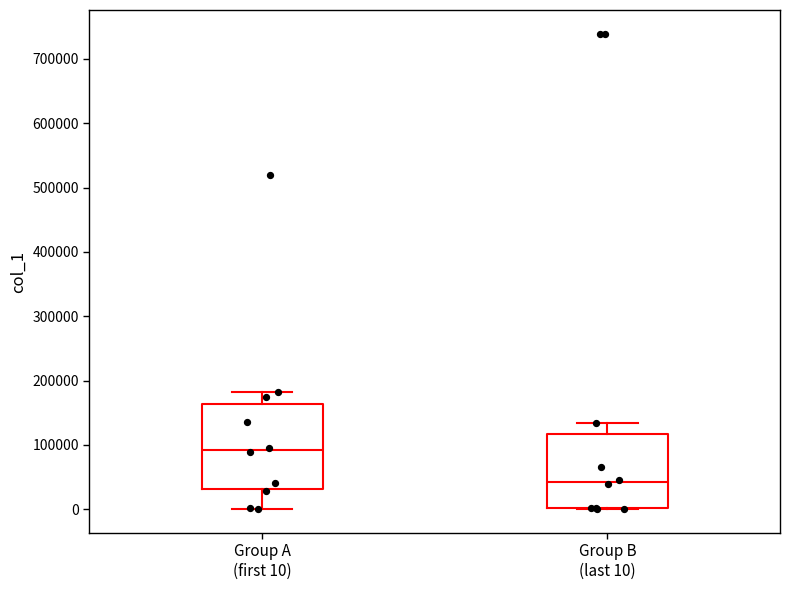

Reading left to right, transcribe this box plot: for each box, give where its median line is, the range the box spans, and where its two whiskers end, as read against the y-axis. The values are not printed on the chart, so give them approximately, as read against the axis.

Group A (first 10): median 90000, box 30000 to 160000, whiskers 0 to 180000
Group B (last 10): median 40000, box 0 to 120000, whiskers 0 to 130000